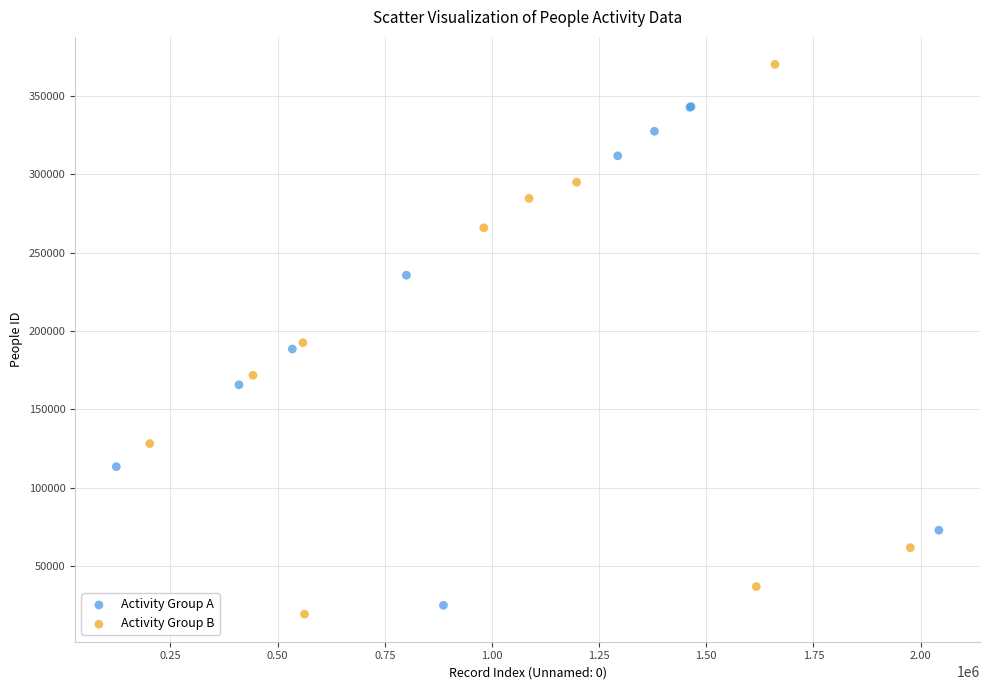

Which series has the widest spread of Y values?

Activity Group B